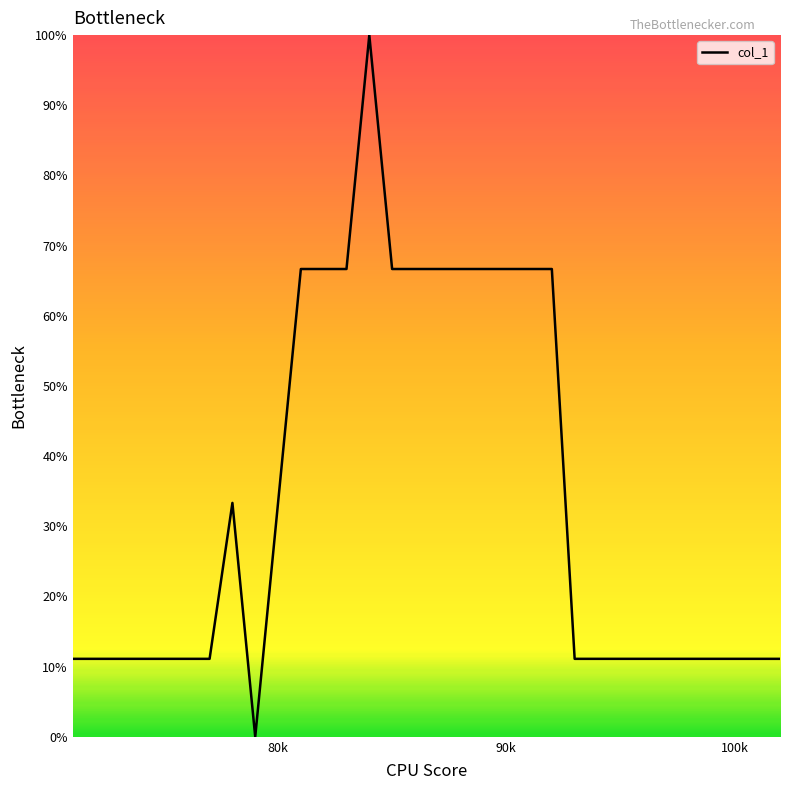

Count the number of categories in the chart.

32